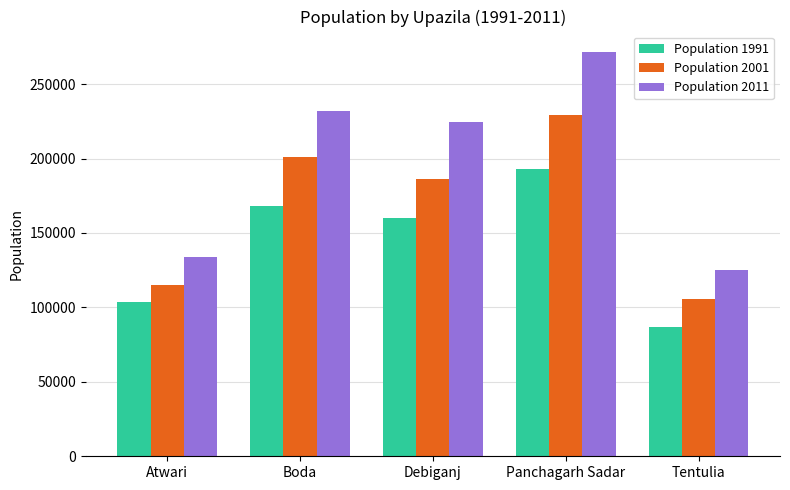

Reading left to right, extract all data points from this chart.

Population 1991: 103906	168258	159902	193198	86760
Population 2001: 114938	200693	185960	229237	105368
Population 2011: 133650	232124	224709	271707	125454